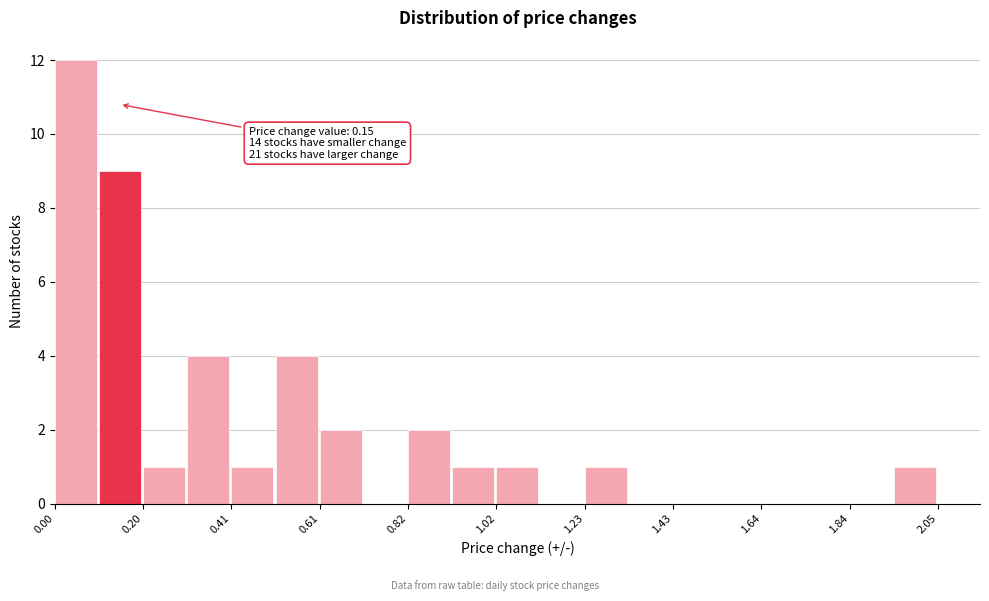

Around what value on the x-axis is the tallest bar? Give the approximate position of its centre, as read against the axis.

0.05